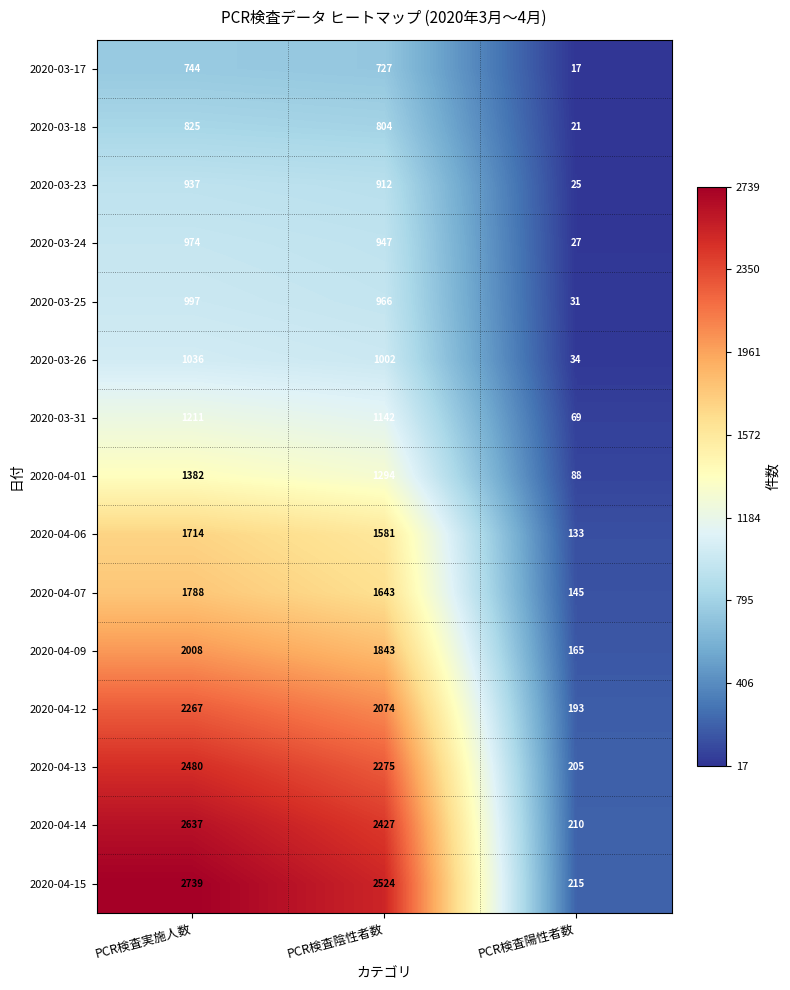

What is the average value of the 2020-04-06 series?

1143